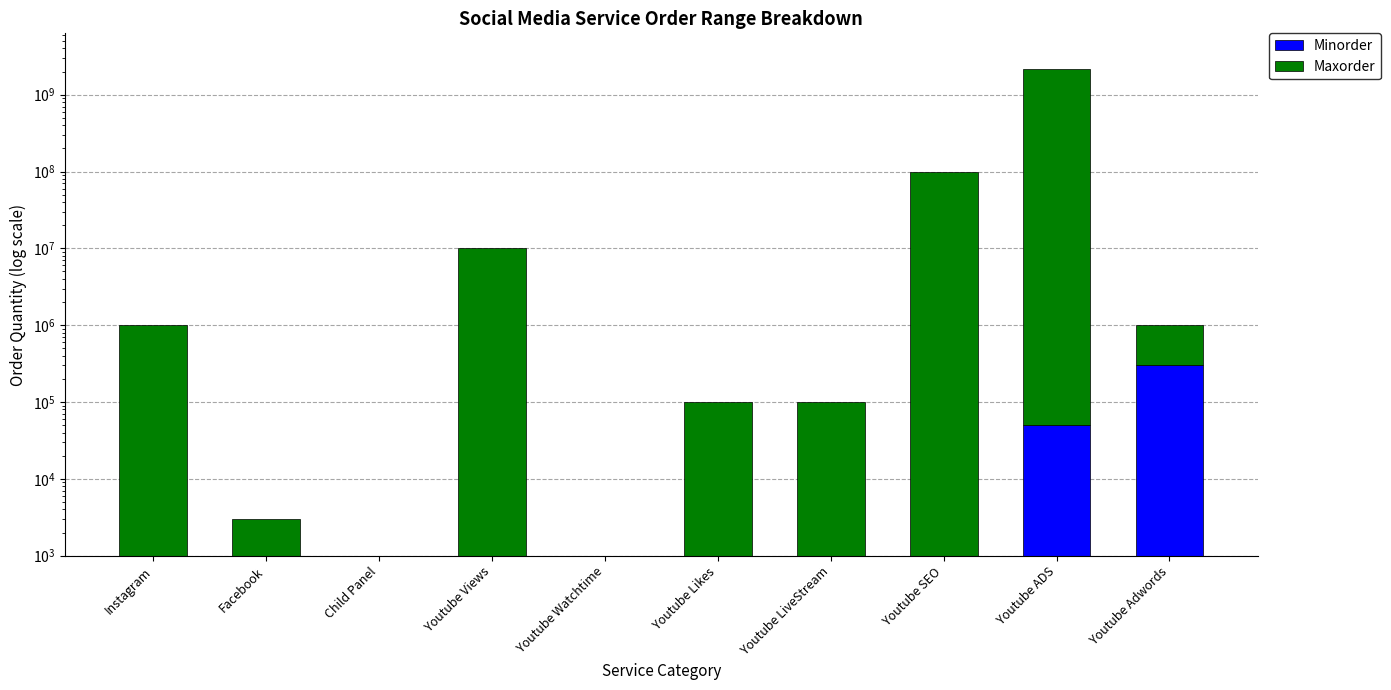

What is the label of the 7th bar from the right?

Youtube Views